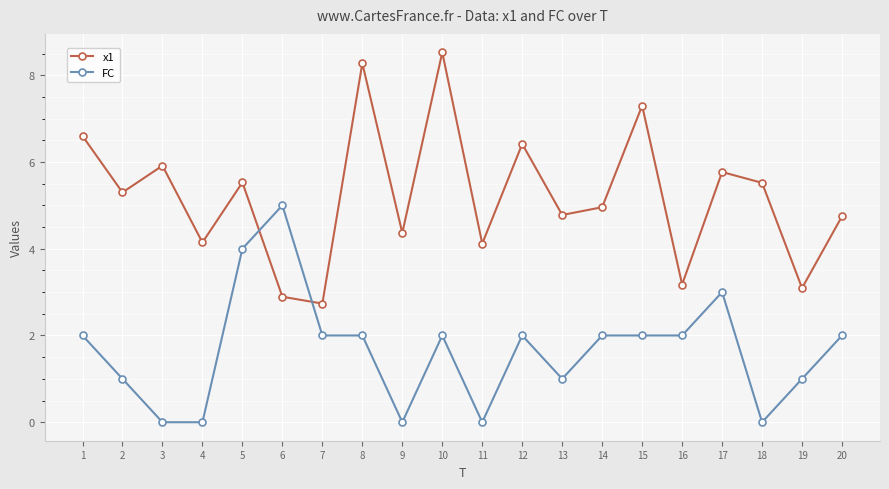

At which label does FC reach its peak?

6